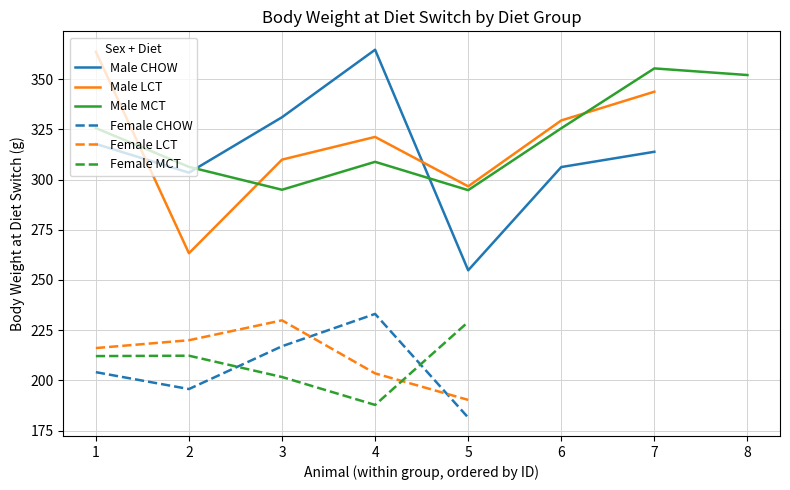

The value of Female LCT at 5 is 190.3. True or false?

True